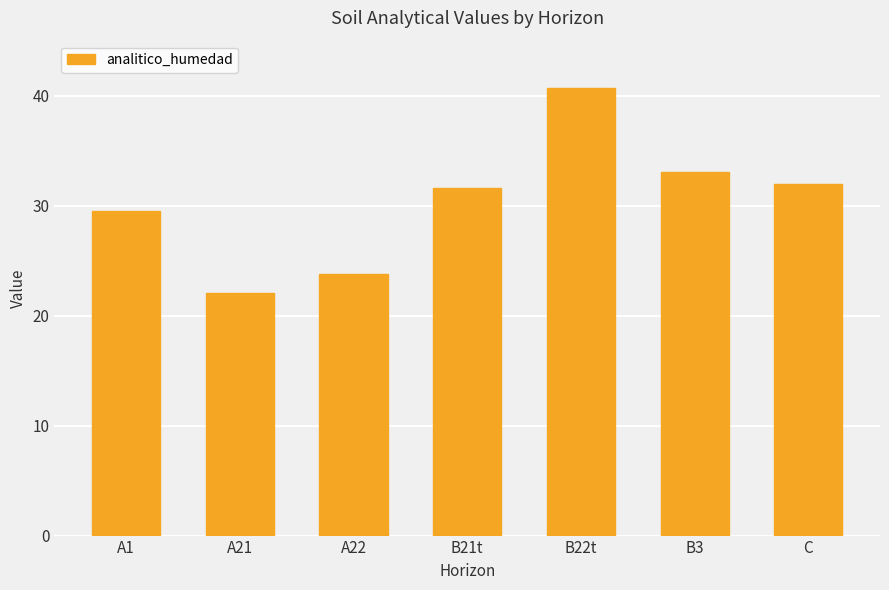

True or false: the data shows 23.1 at B22t.

False